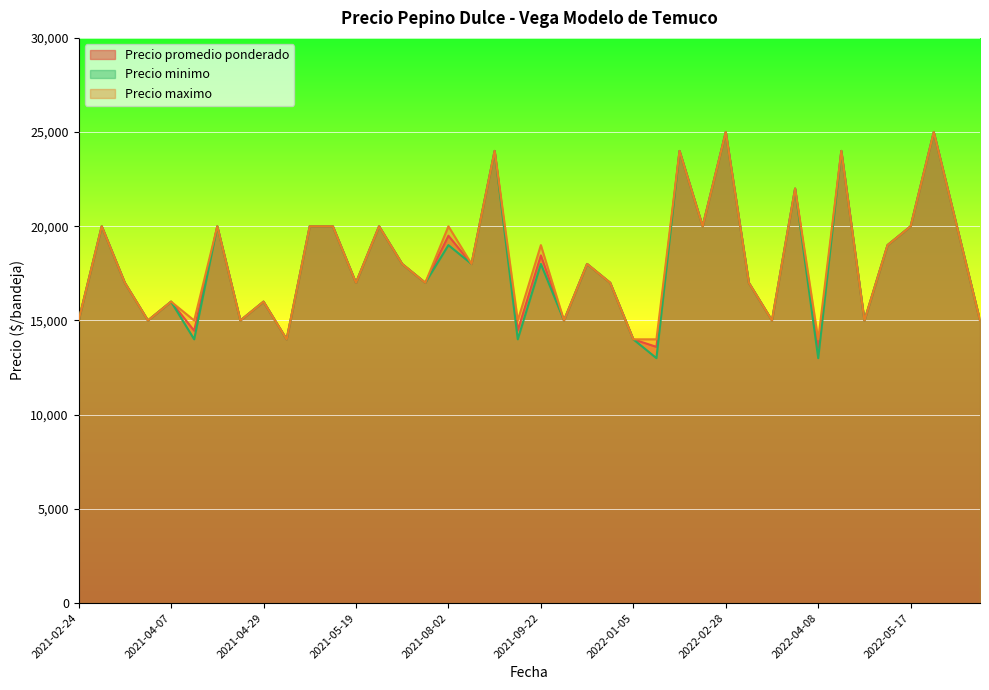

Is it true that Precio maximo equals 25000 at 2022-05-23?

True